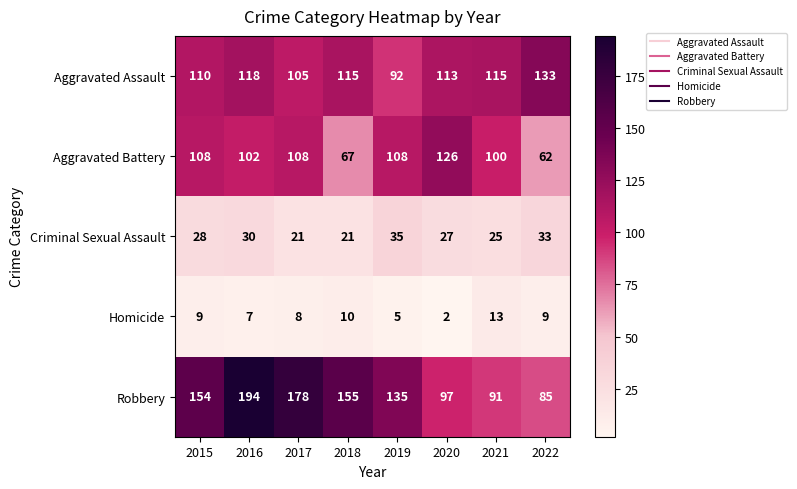

What is the highest value of the Homicide series?

13